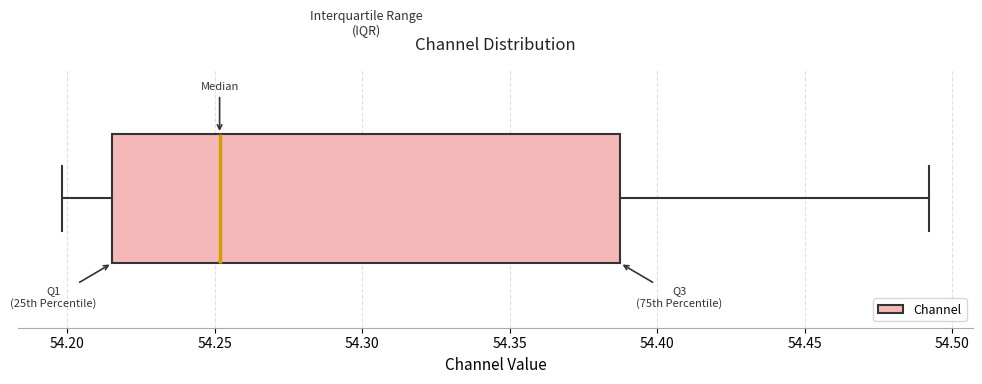

Where is the right edge of the box on the x-axis? The values are not printed on the chart, so give them approximately, as read against the axis.

54.385